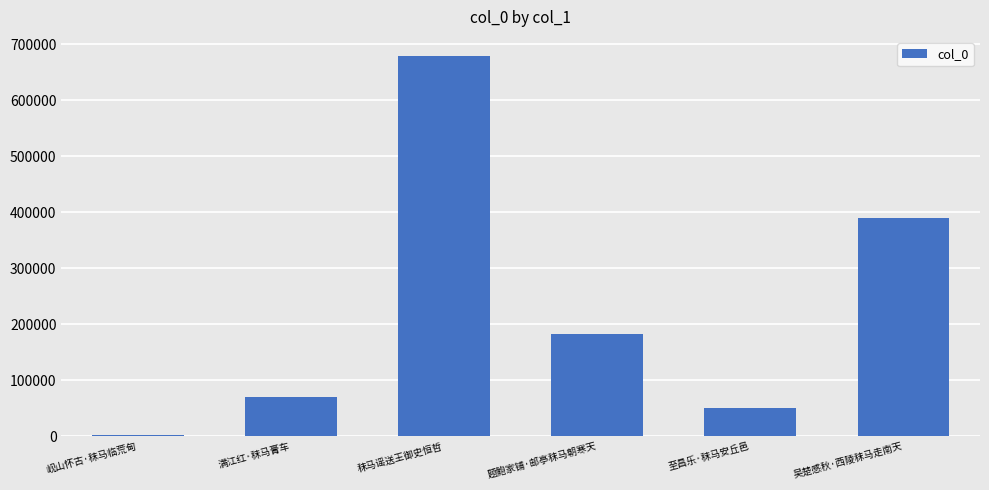

What is the sum of all values?

1374608